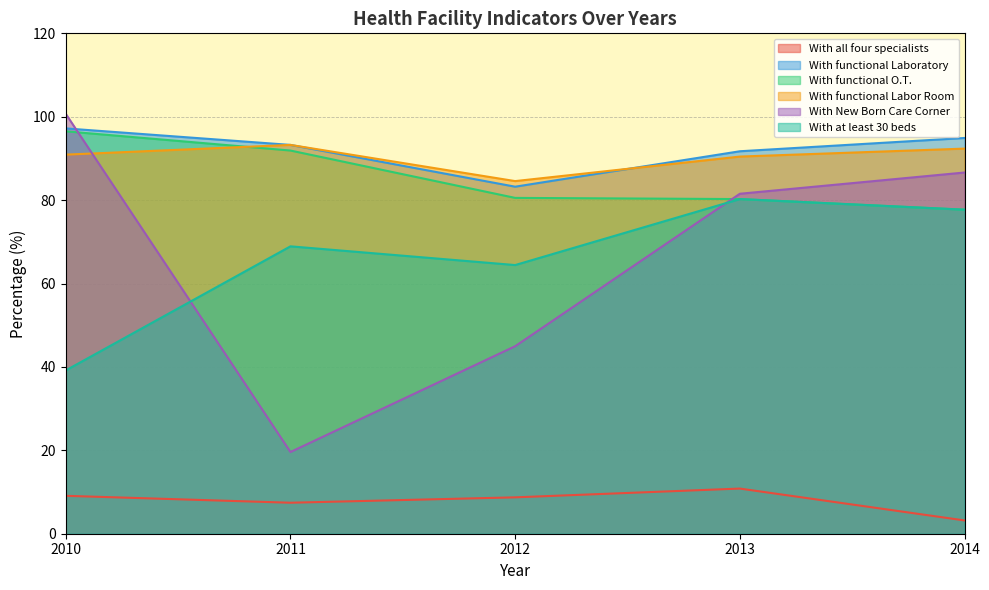

What is the minimum value shown in the chart?

3.2